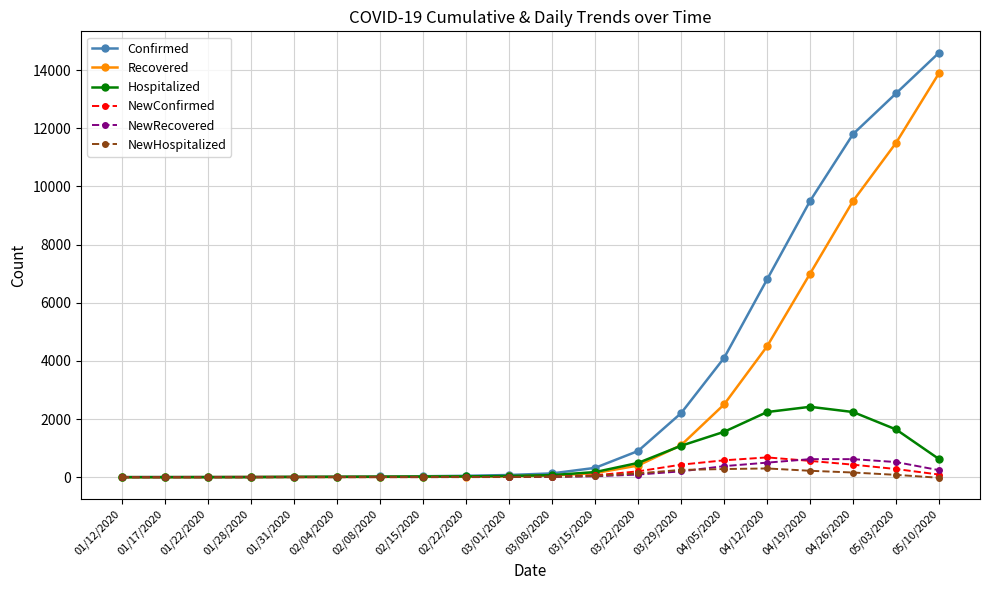

How many values in the Hospitalized series are below 72?

10